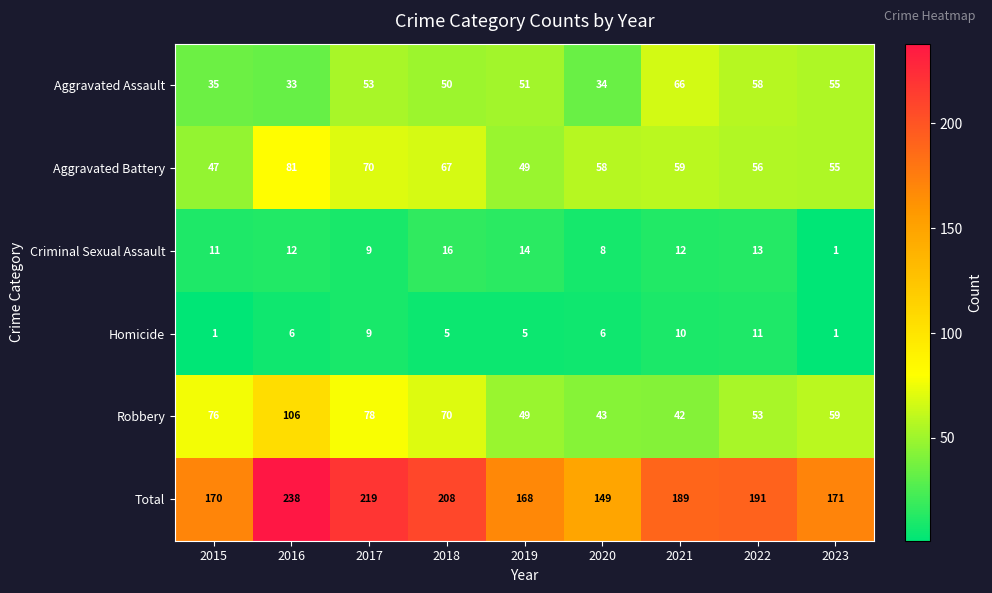

The Aggravated Battery series shows 119 at 2018. True or false?

False